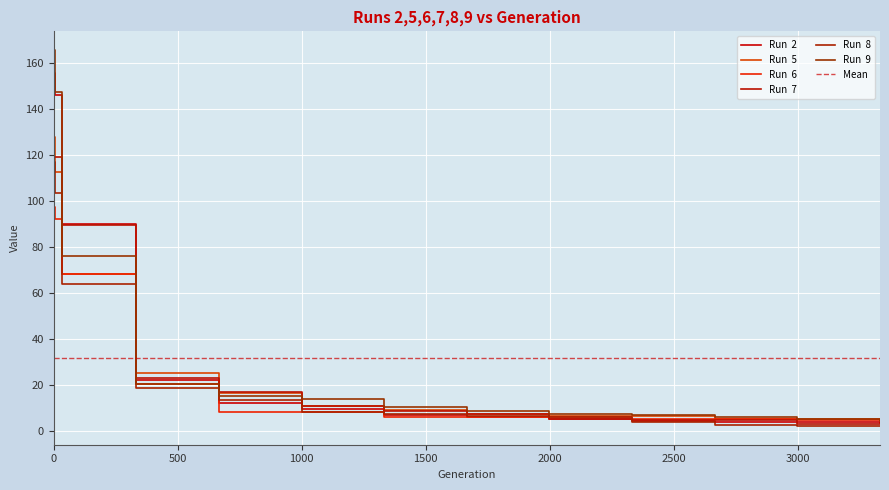

How many intersections are there between Run  5 and Run  9?

3